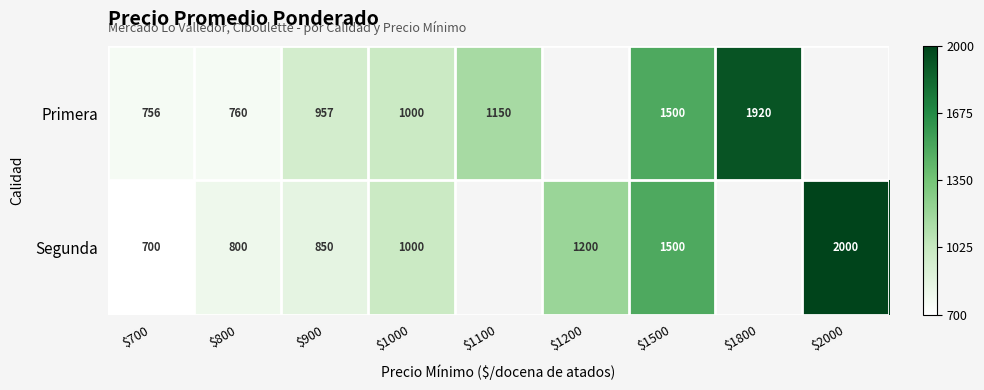

Rank the series at $900 from lowest to highest value.

Segunda, Primera